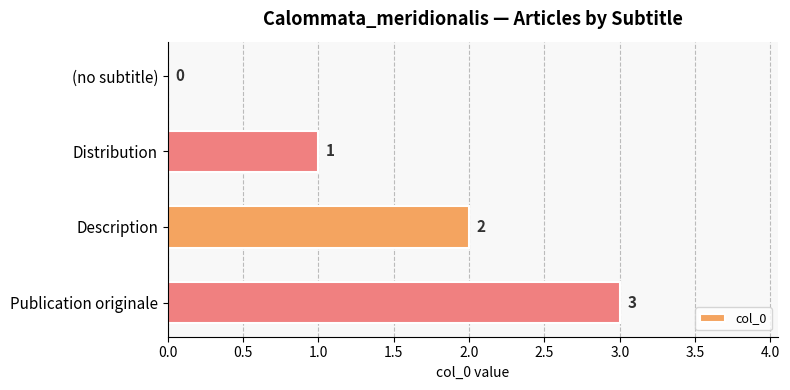

The value at (no subtitle) is 2. True or false?

False